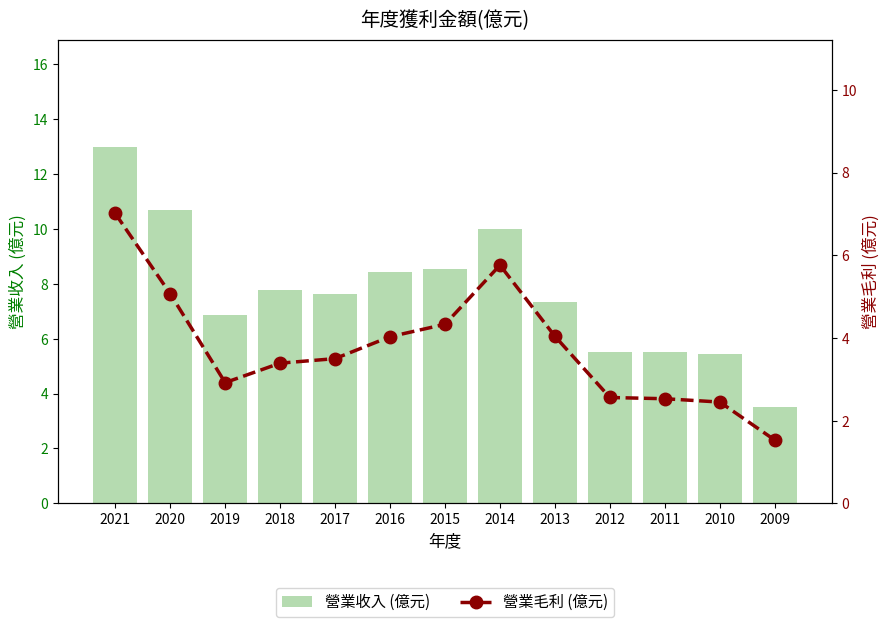

Reading right to left, list all the values displayed in this chart.

營業收入 (億元): 3.5	5.4	5.5	5.5	7.3	10.0	8.6	8.4	7.6	7.8	6.9	10.7	13.0
營業毛利 (億元): 1.5	2.5	2.5	2.6	4.0	5.8	4.3	4.0	3.5	3.4	2.9	5.1	7.0